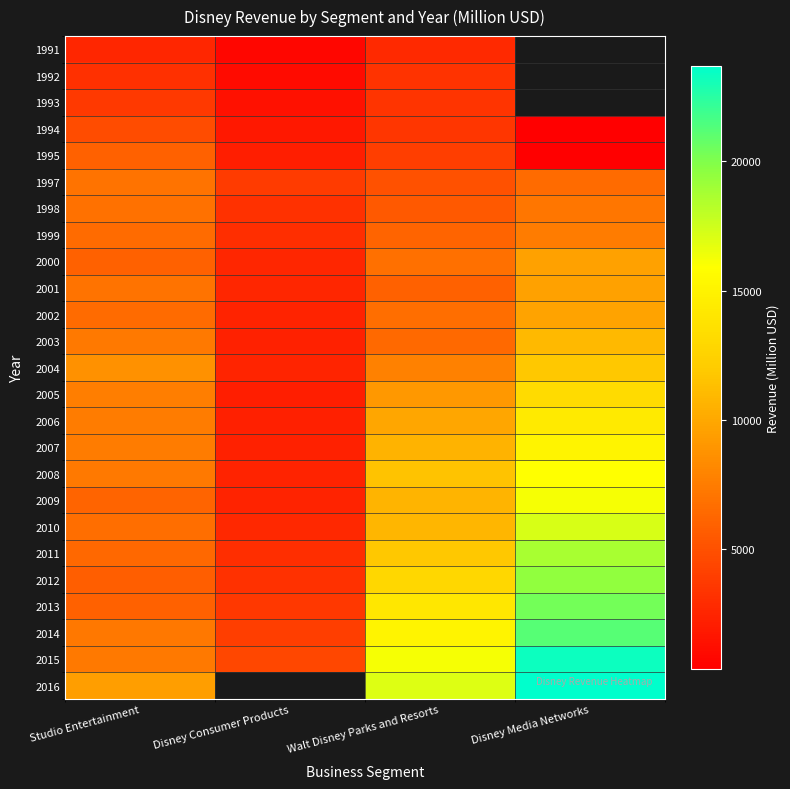

What is the difference between the maximum and minimum values in the 2013 series?

16801.0